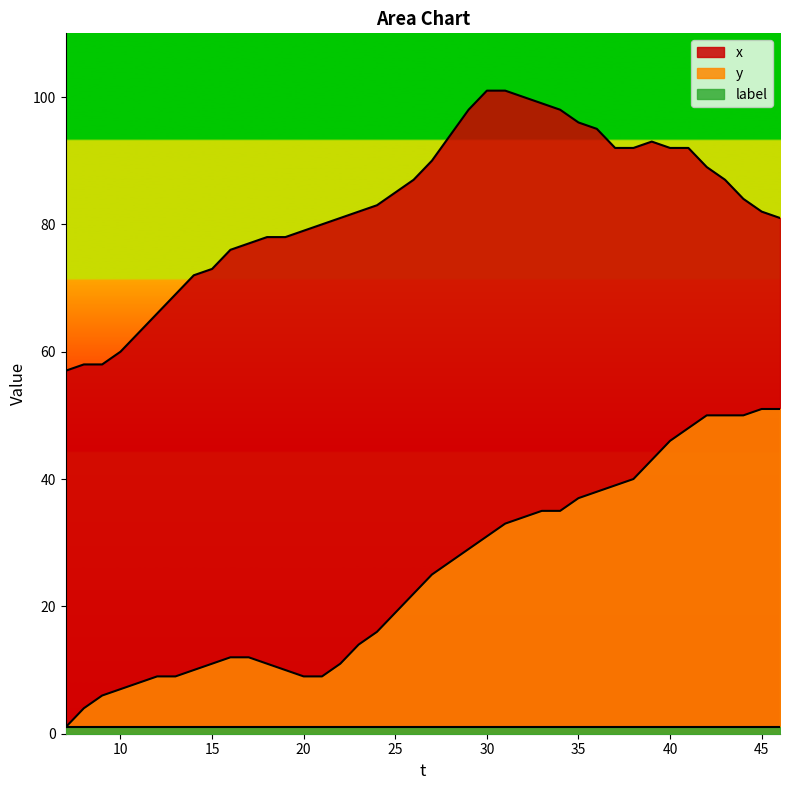

True or false: x and y cross at least once.

False